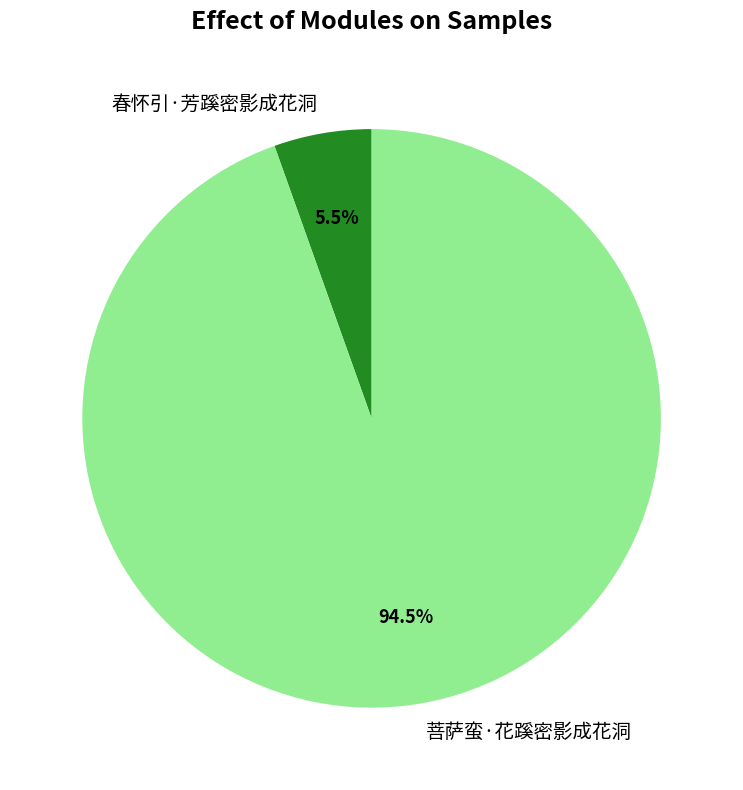

What is the total percentage of 菩萨蛮·花蹊密影成花洞 and 春怀引·芳蹊密影成花洞?

100.0%